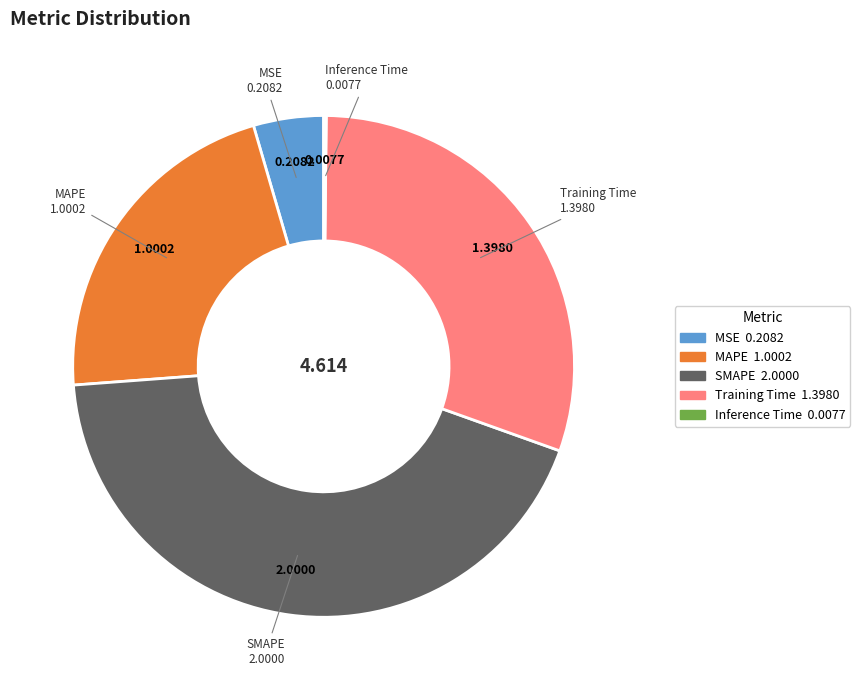

Between Training Time and MSE, which is larger?

Training Time